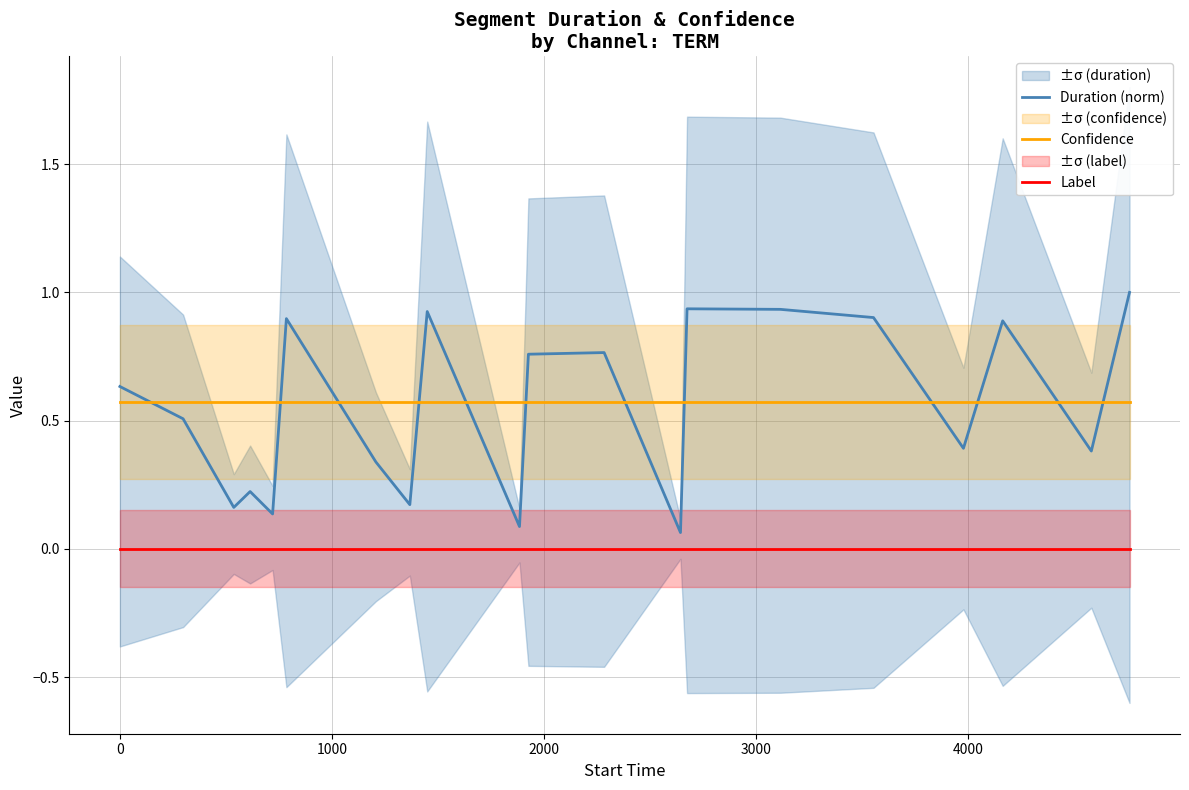

True or false: Confidence and Label cross at least once.

False